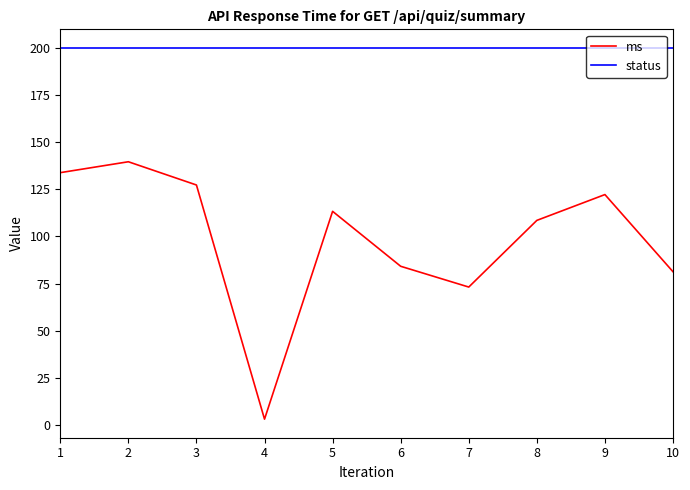

Where is the first local minimum for ms?

4